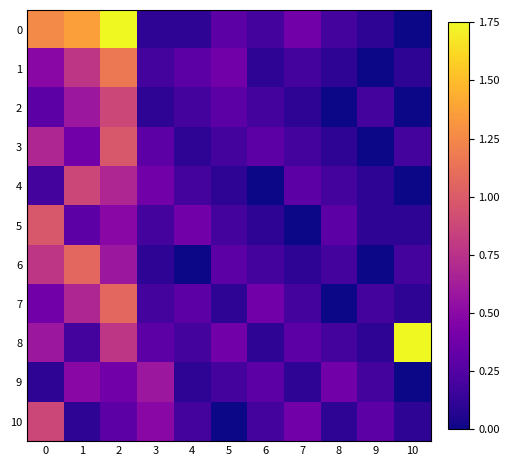

At which category is the sum across all series the highest?

2